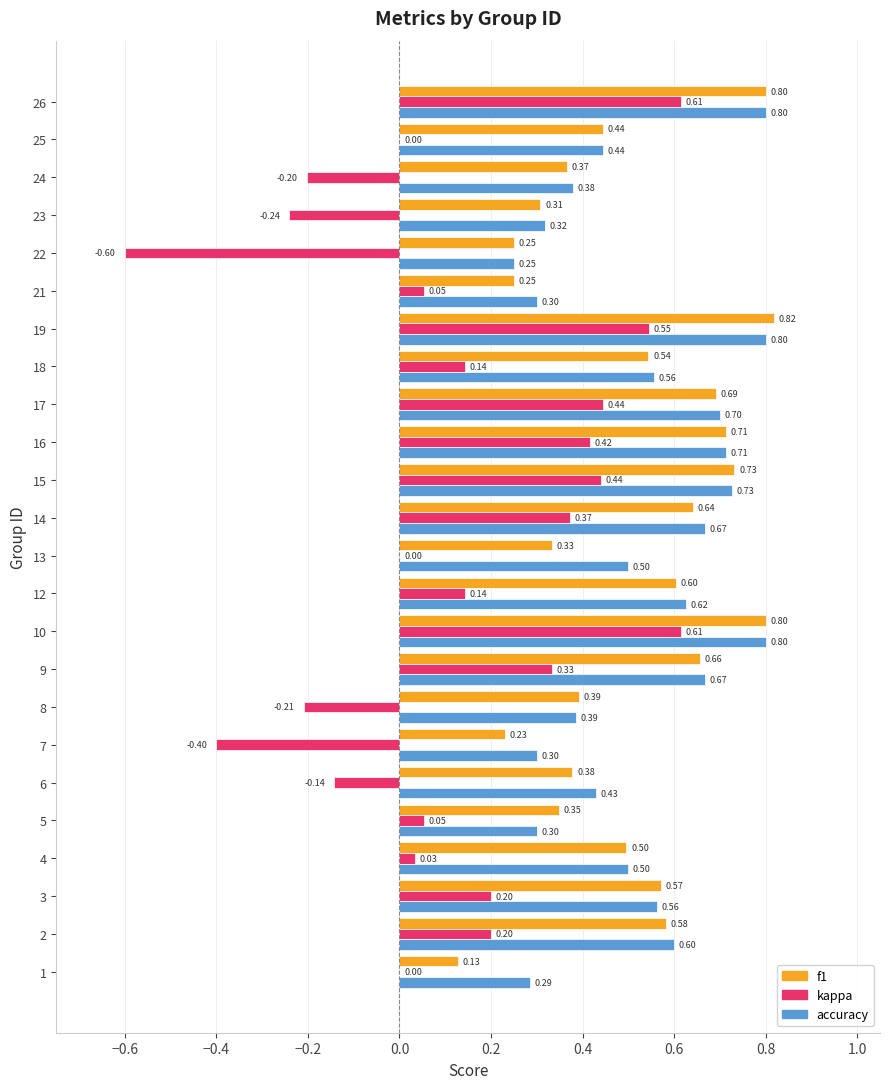

What is the sum of the f1 values at 18 and 5?

0.9